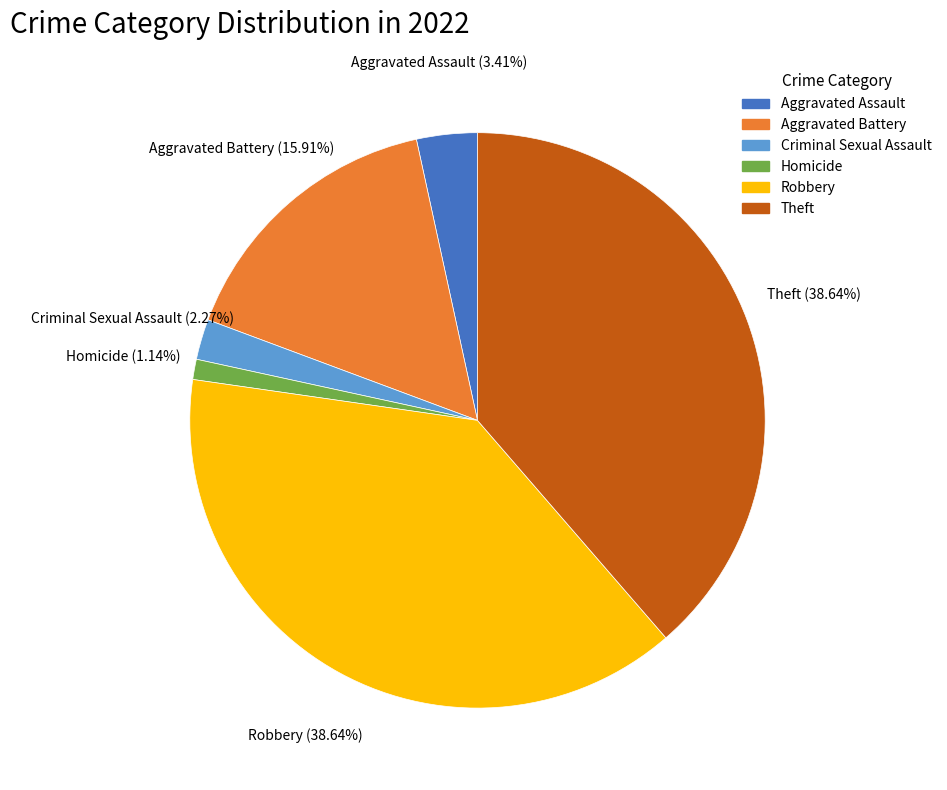

Which has a higher value, Theft or Criminal Sexual Assault?

Theft